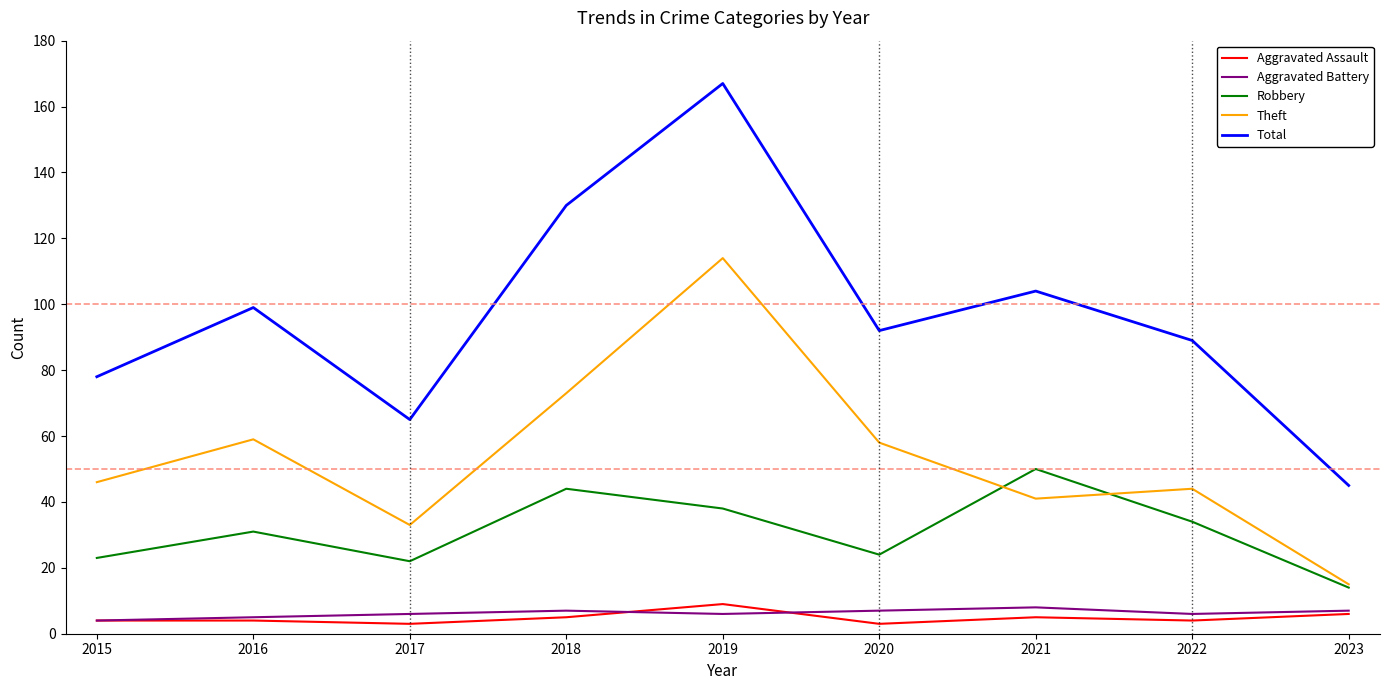

The value of Robbery at 2019 is 16. True or false?

False